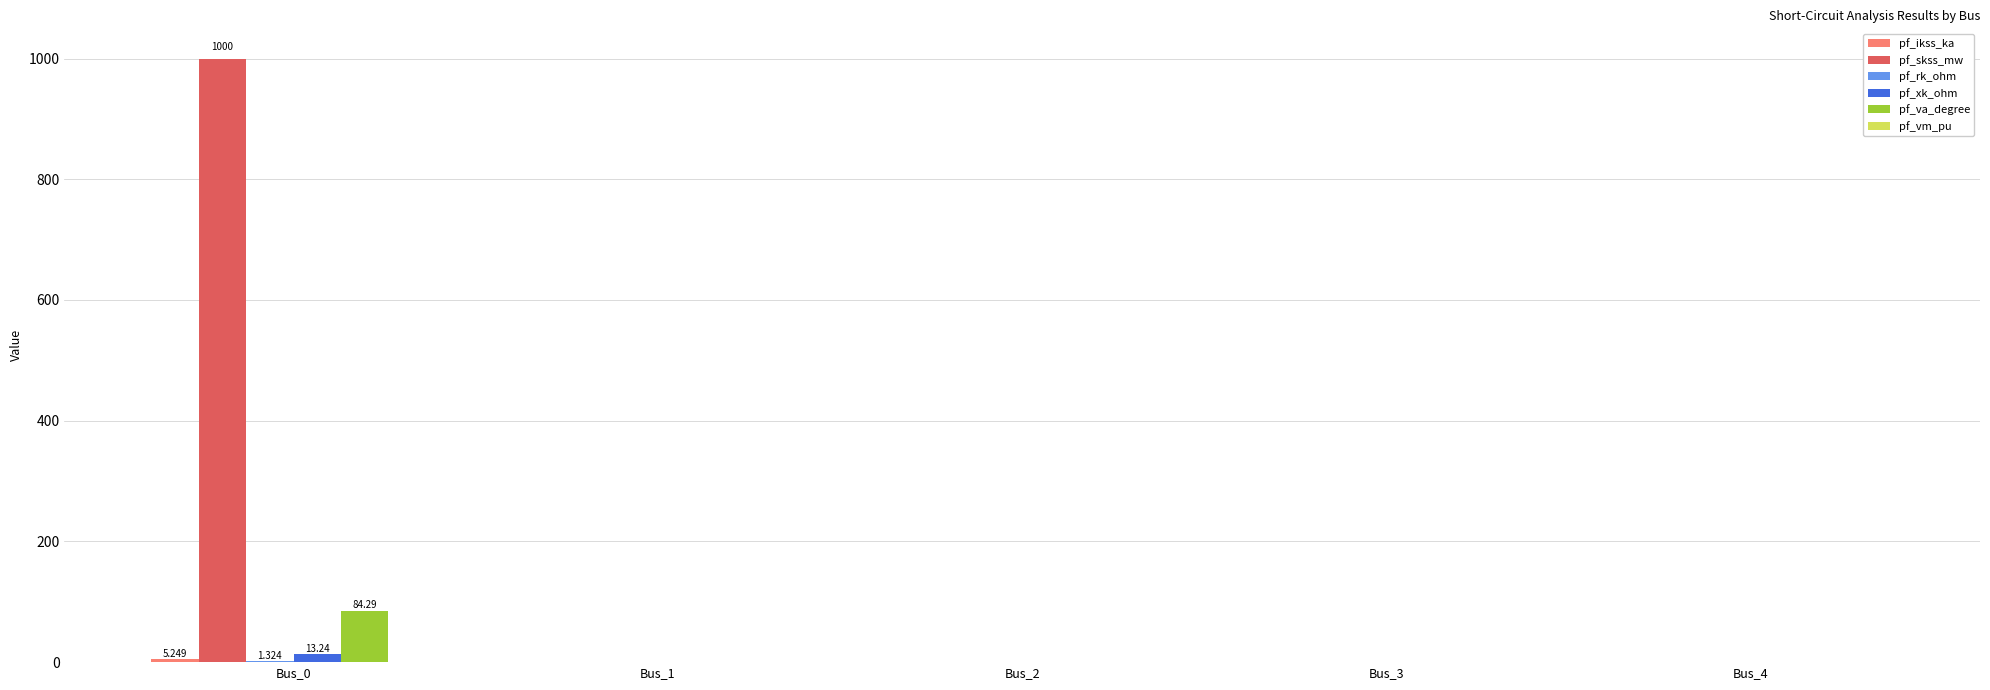

Which series has the largest total across all categories?

pf_skss_mw